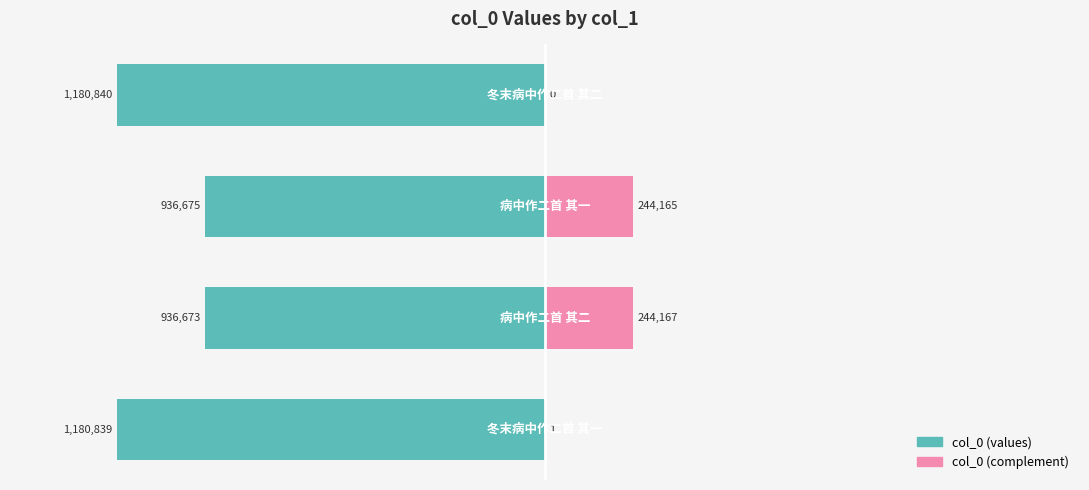

The col_0 (right) series shows 1 at 0. True or false?

True